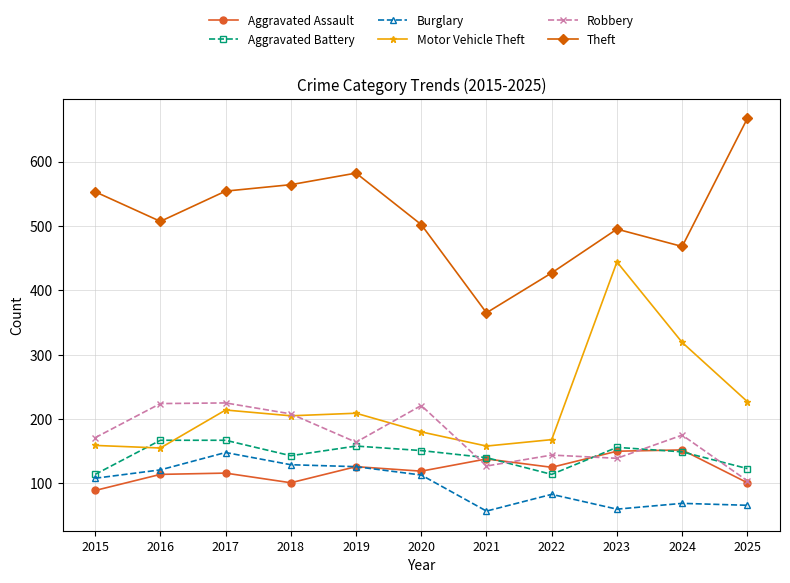

At how many categories does at least one series exceed 372?

10